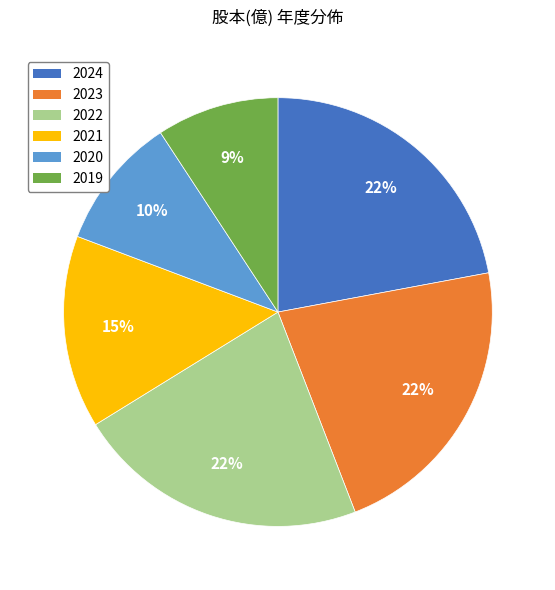

How many segments does this pie chart have?

6